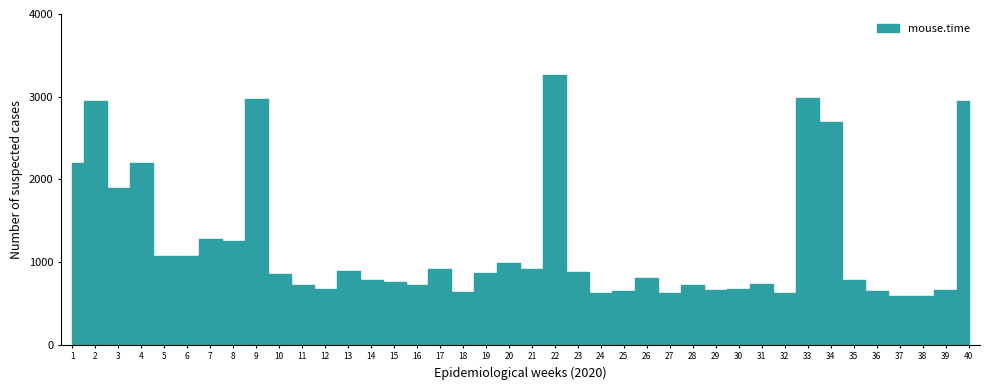

Which category has the highest value across all series?

22